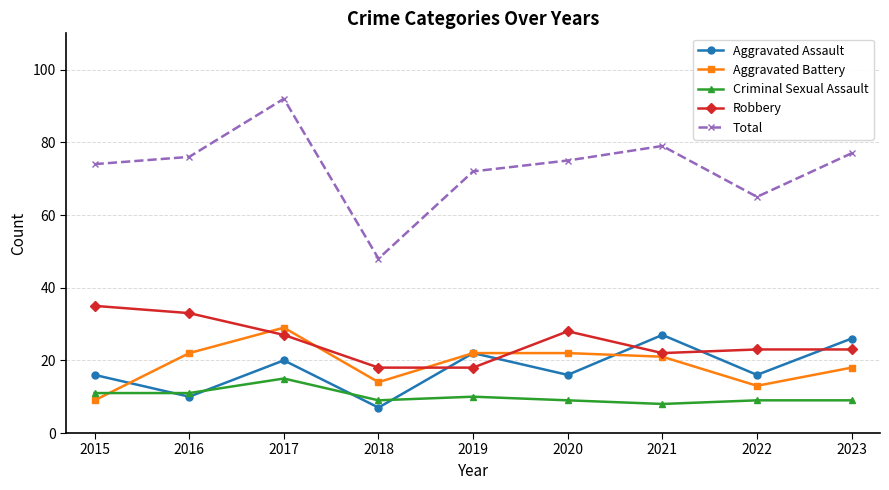

How many times do Criminal Sexual Assault and Aggravated Battery cross each other?

1